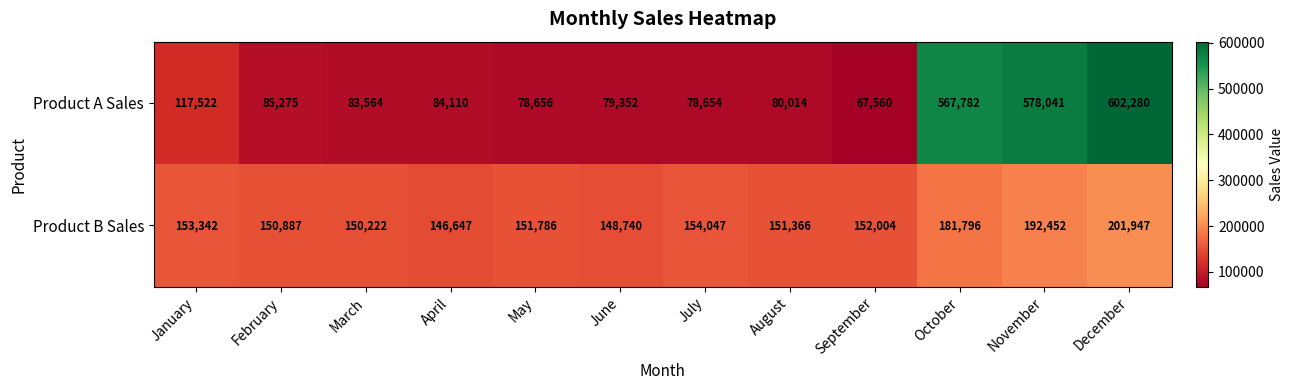

How many series are shown in this chart?

2